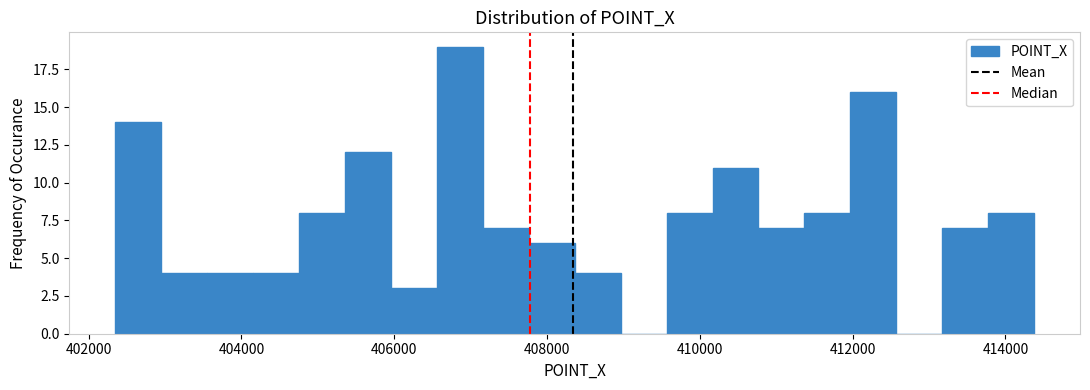

Read against the x-axis, roughly where is the centre of the tallest bar?

406800